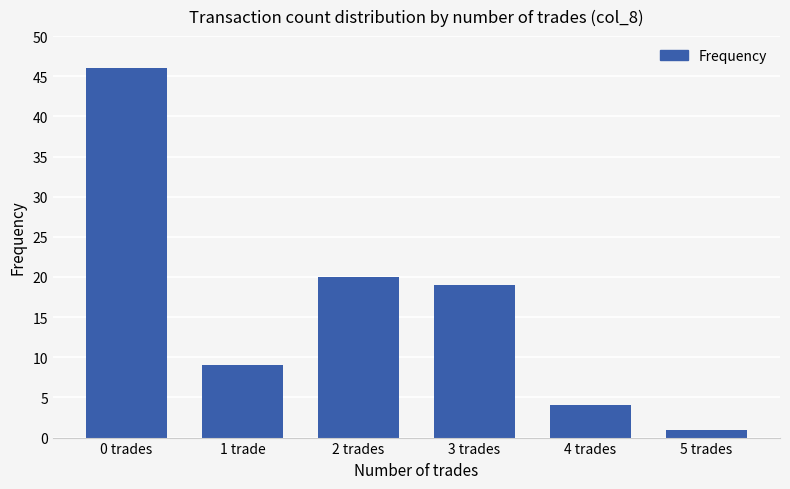

What value does the data have at 3 trades?

19